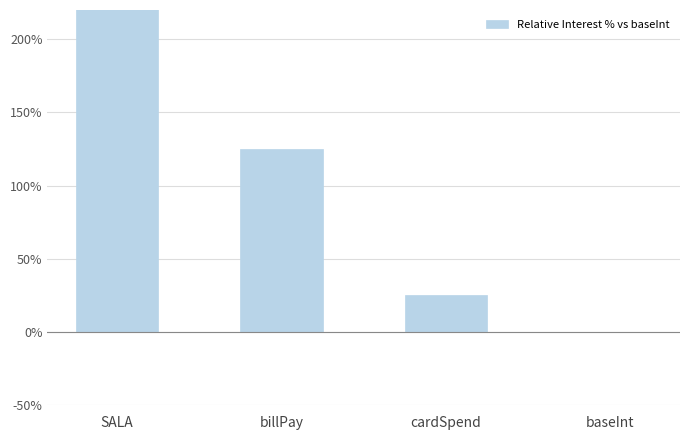

Which has a higher value, billPay or SALA?

SALA